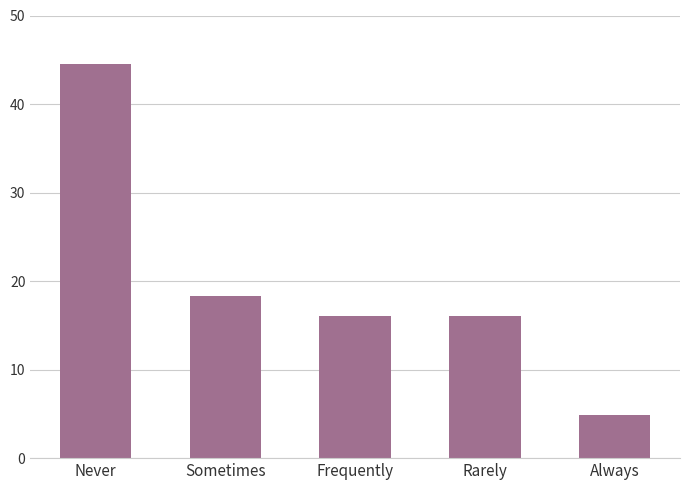

Does the chart contain any negative values?

No